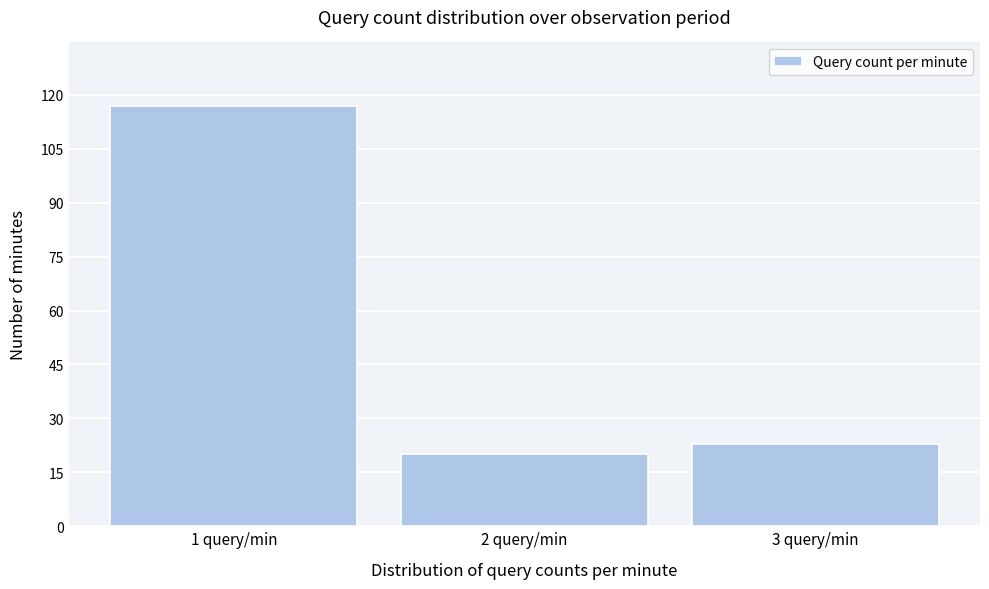

Reading left to right, list every bar in this chart as the range it spans on the x-axis followed by its height. The values are not printed on the chart, so give them approximately, as read against the axis.

0.5 to 1.5: 118
1.5 to 2.5: 20
2.5 to 3.5: 24